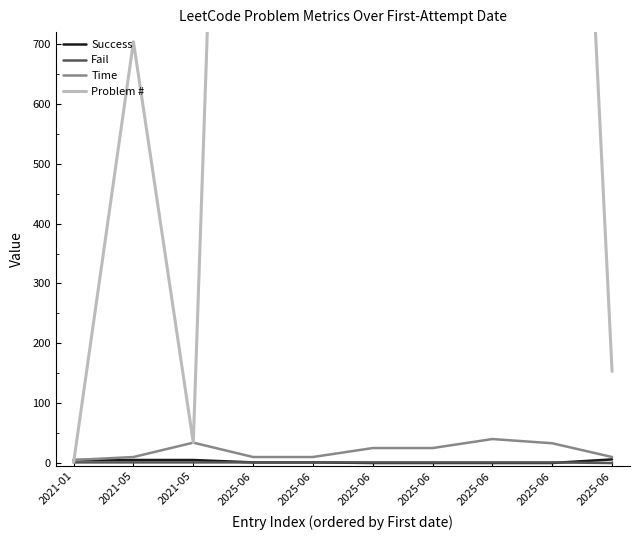

What is the difference between the maximum and minimum values in the Problem # series?

3442